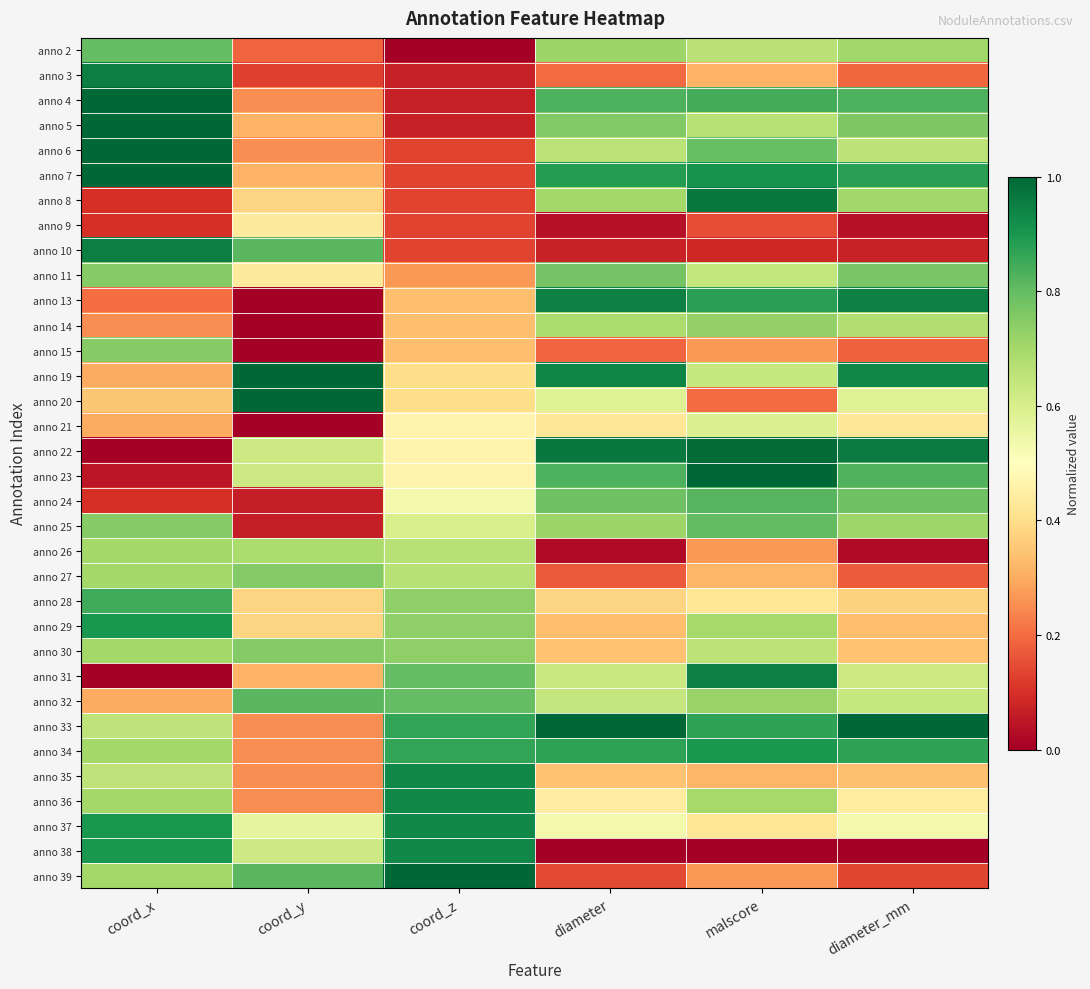

What is the greatest value displayed?

1.0